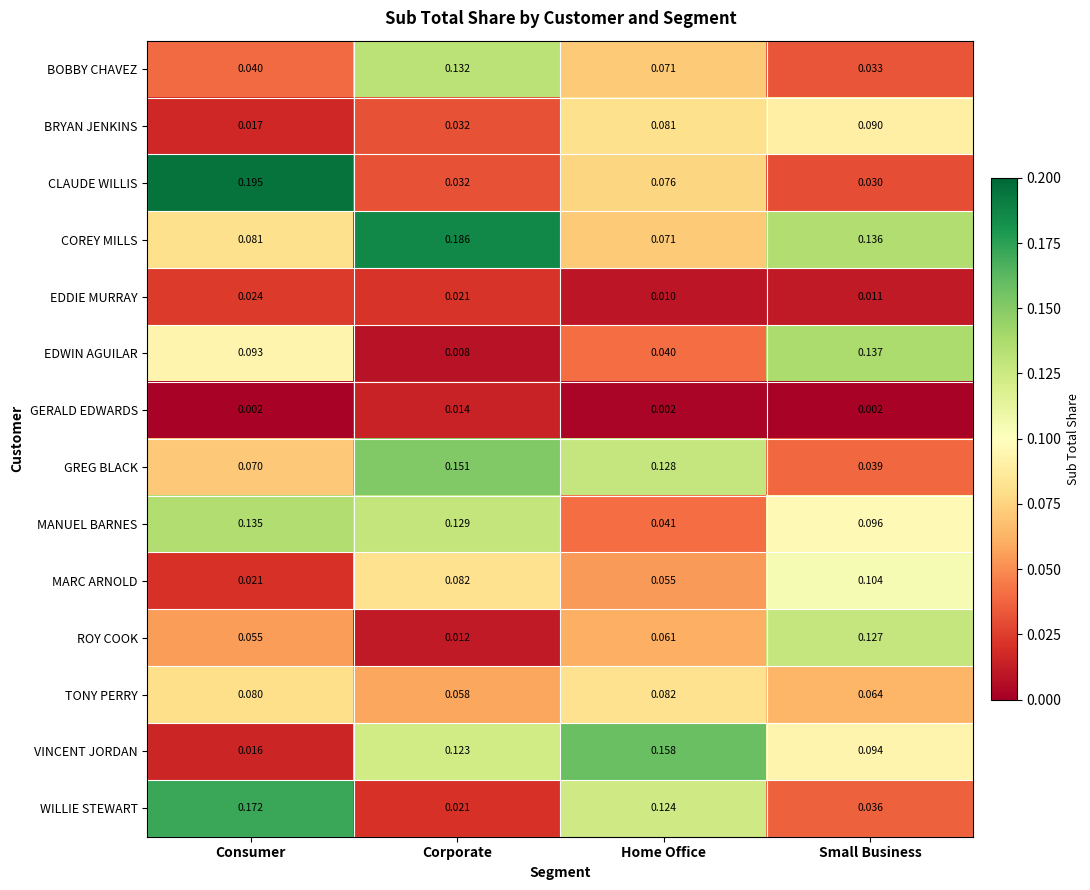

Which series changed the most between Consumer and Small Business?

CLAUDE WILLIS